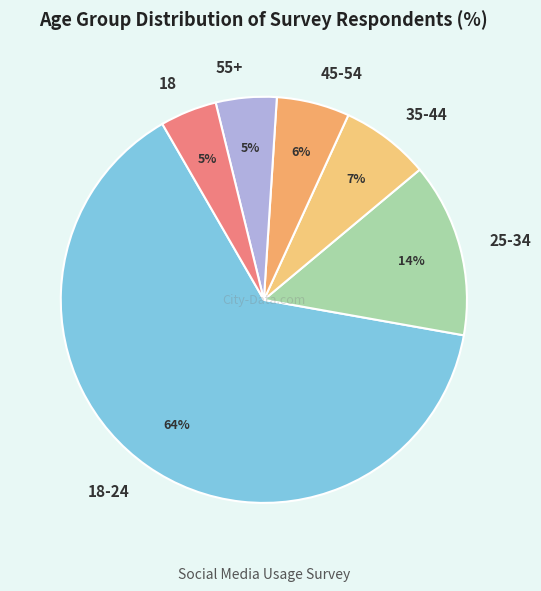

Which slice represents more than half of the pie?

18-24